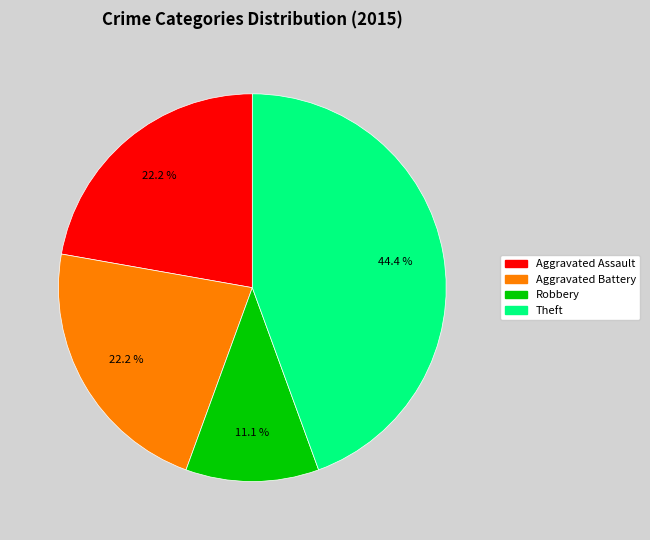

Is there any slice that represents more than half of the pie?

No